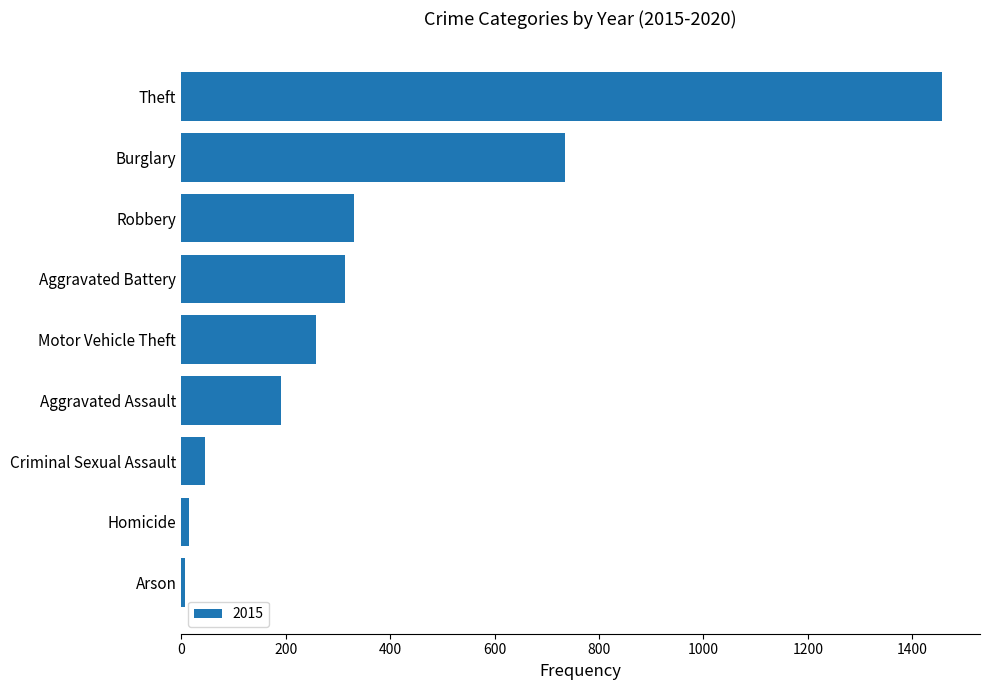

What value does the data have at Burglary?

735